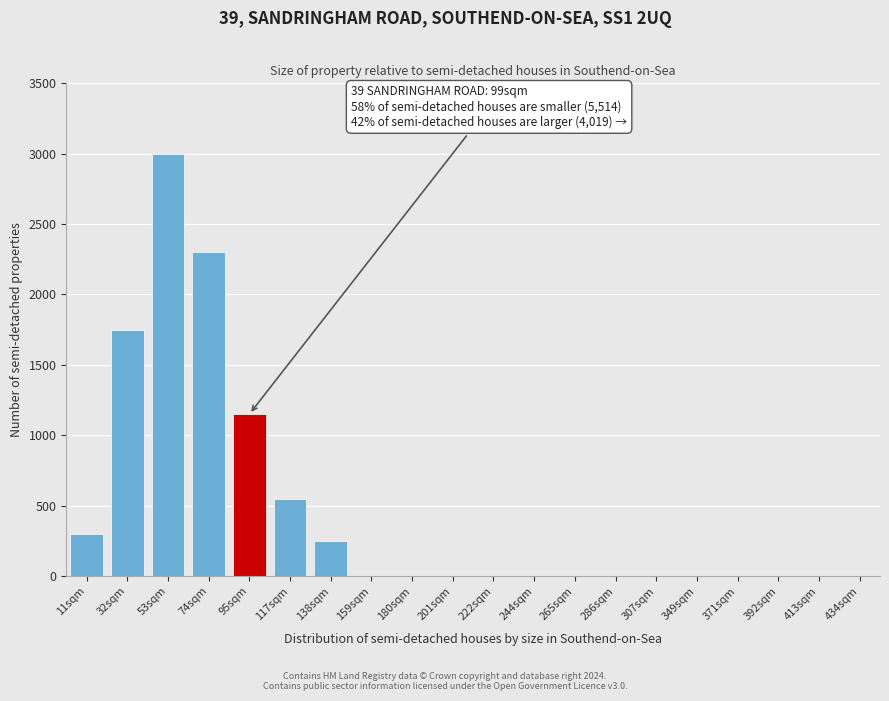

Reading left to right, list all the values displayed in this chart.

11sqm=300	32sqm=1750	53sqm=3000	74sqm=2300	95sqm=1150	117sqm=550	138sqm=250	159sqm=0	180sqm=0	201sqm=0	222sqm=0	244sqm=0	265sqm=0	286sqm=0	307sqm=0	349sqm=0	371sqm=0	392sqm=0	413sqm=0	434sqm=0